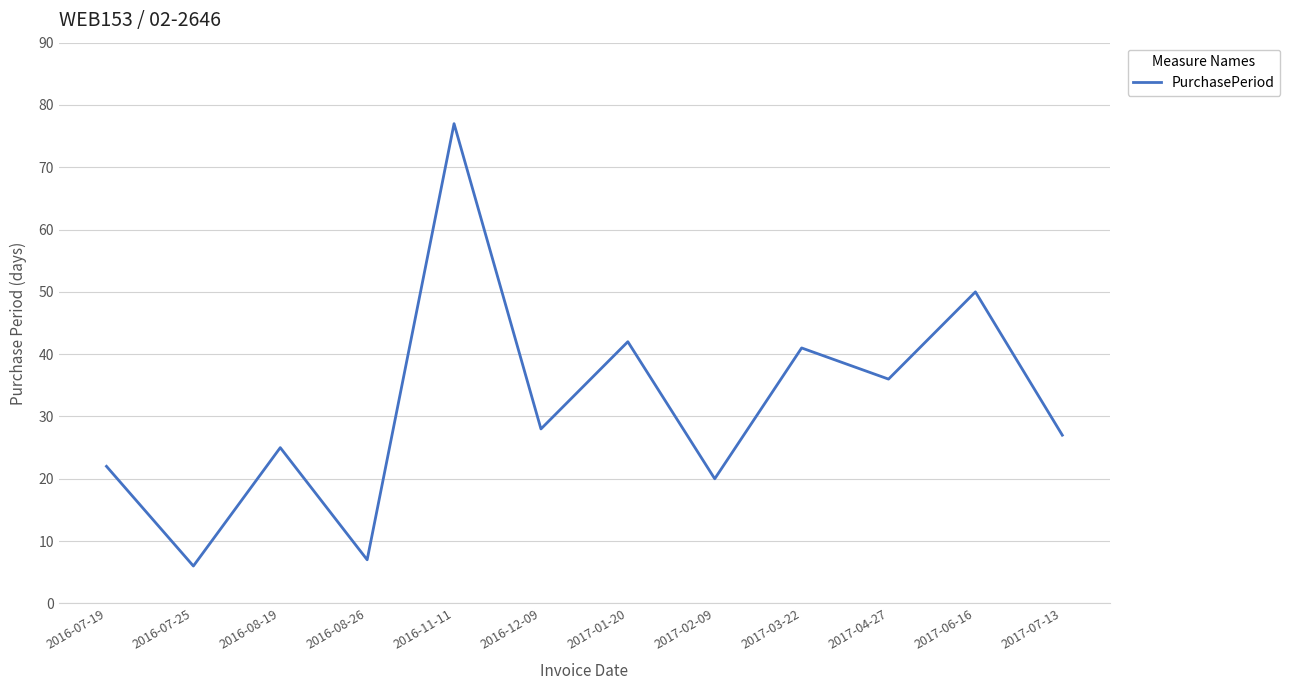

True or false: the data shows 36 at 2017-04-27.

True